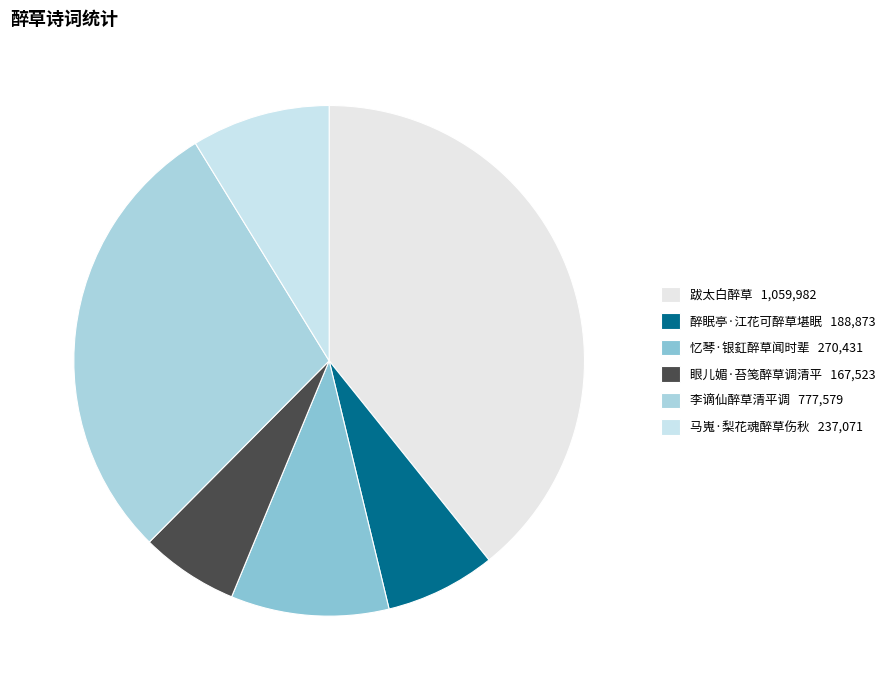

Count the number of slices in the pie.

6